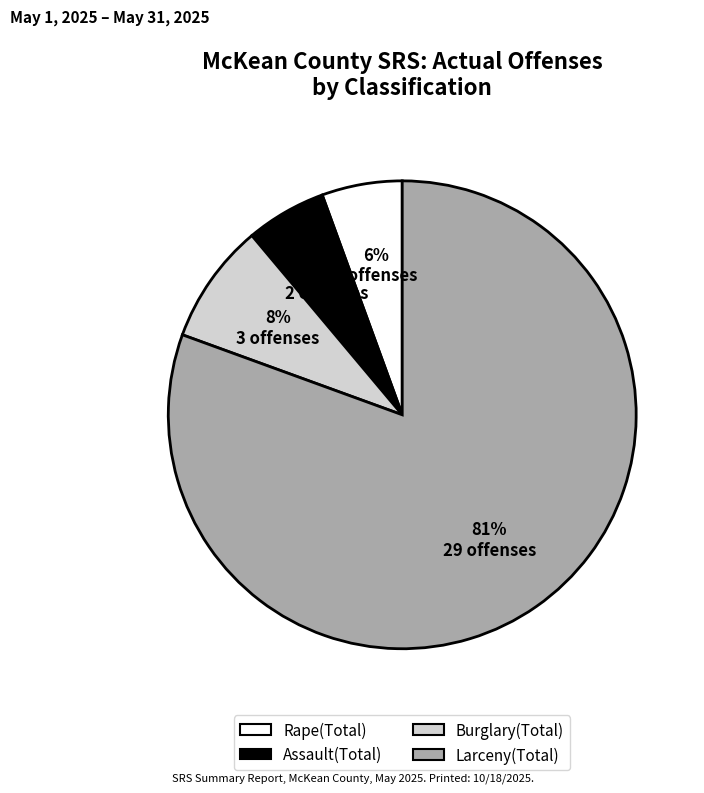

Do Assault(Total) and Larceny(Total) together represent more than half of the pie?

Yes